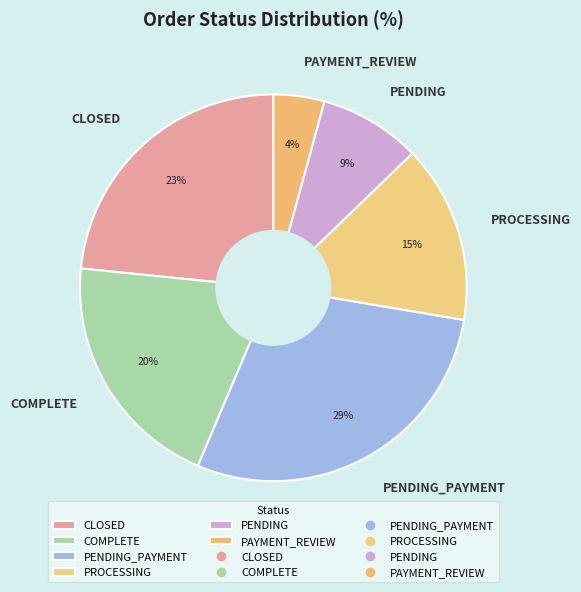

True or false: PROCESSING accounts for 1% of the total.

False